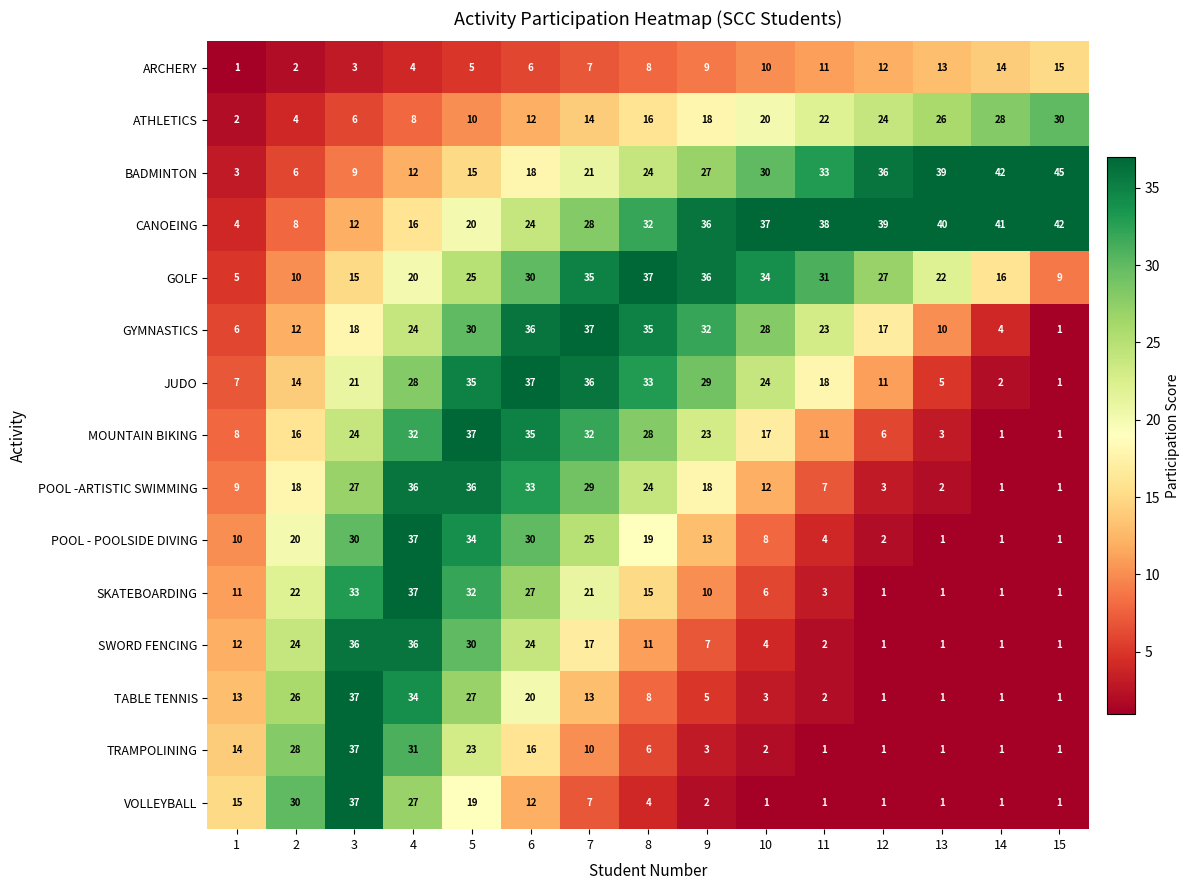

Rank the series at 10 from highest to lowest value.

CANOEING, GOLF, BADMINTON, GYMNASTICS, JUDO, ATHLETICS, MOUNTAIN BIKING, POOL -ARTISTIC SWIMMING, ARCHERY, POOL - POOLSIDE DIVING, SKATEBOARDING, SWORD FENCING, TABLE TENNIS, TRAMPOLINING, VOLLEYBALL